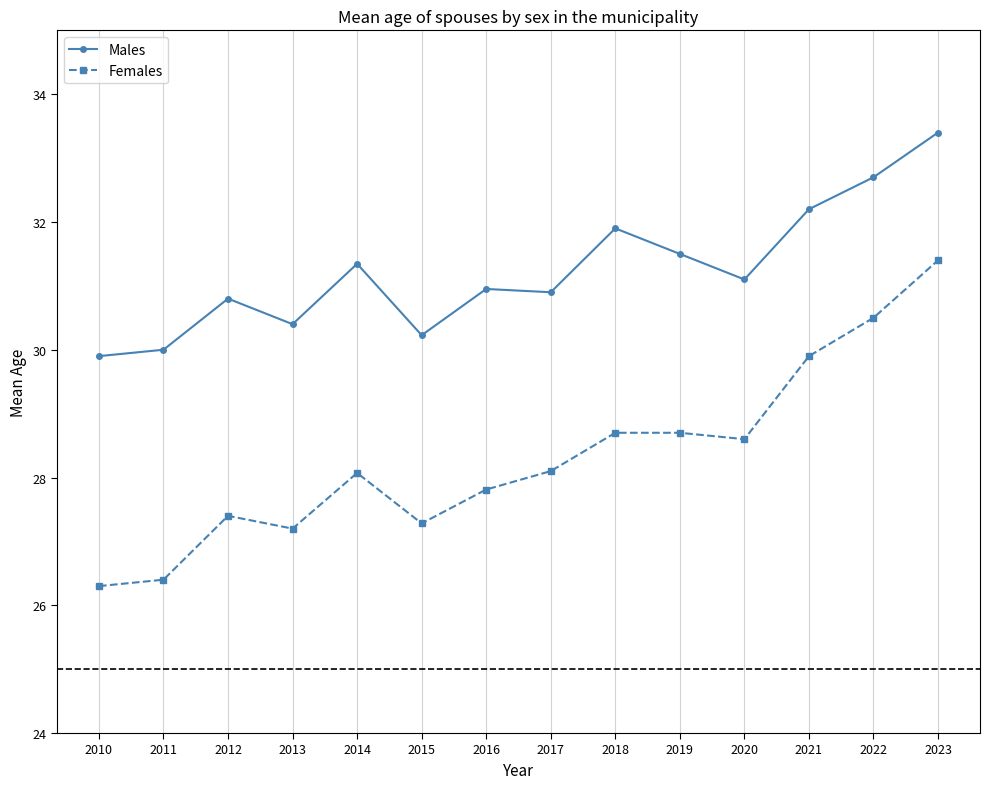

Where is the first local maximum for Males?

2012